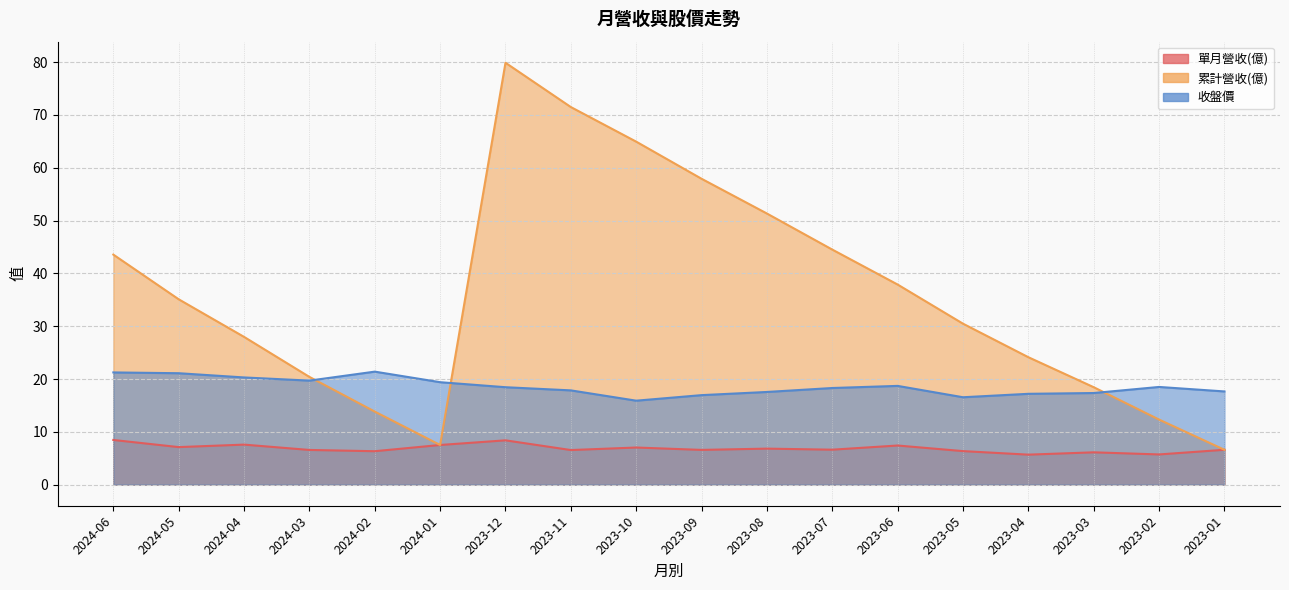

Which series changed the most between 2024-03 and 2023-05?

累計營收(億)